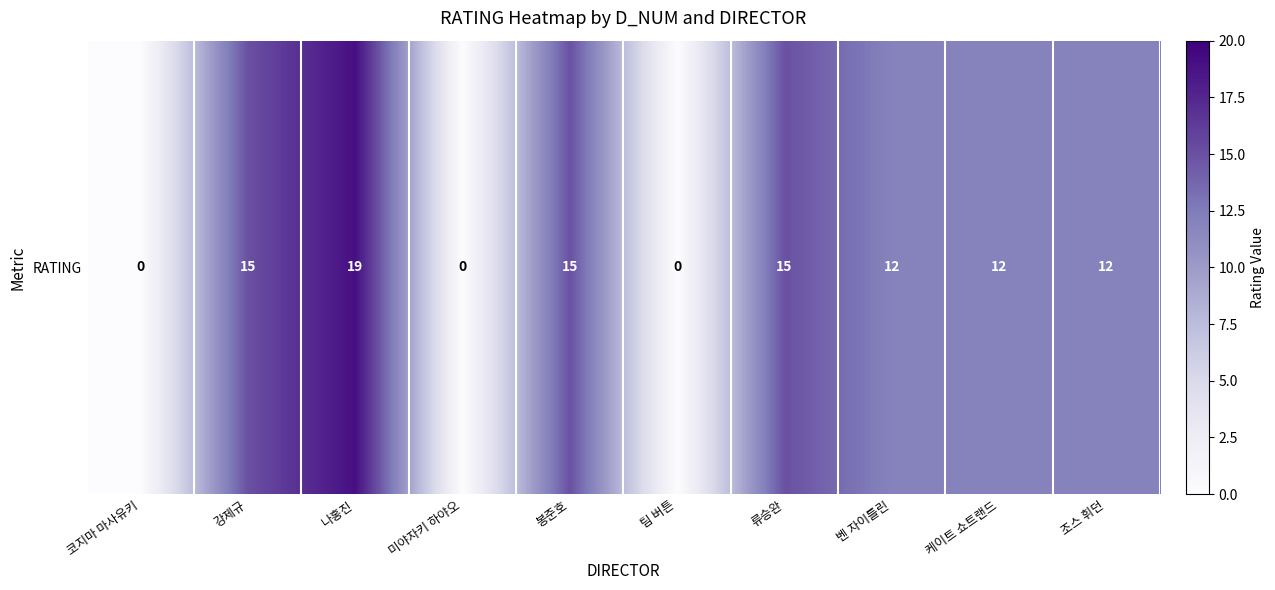

Reading right to left, extract all data points from this chart.

조스 휘던=12	케이트 쇼트랜드=12	벤 자이틀린=12	류승완=15	팀 버튼=0	봉준호=15	미야자키 하야오=0	나홍진=19	강제규=15	코지마 마사유키=0